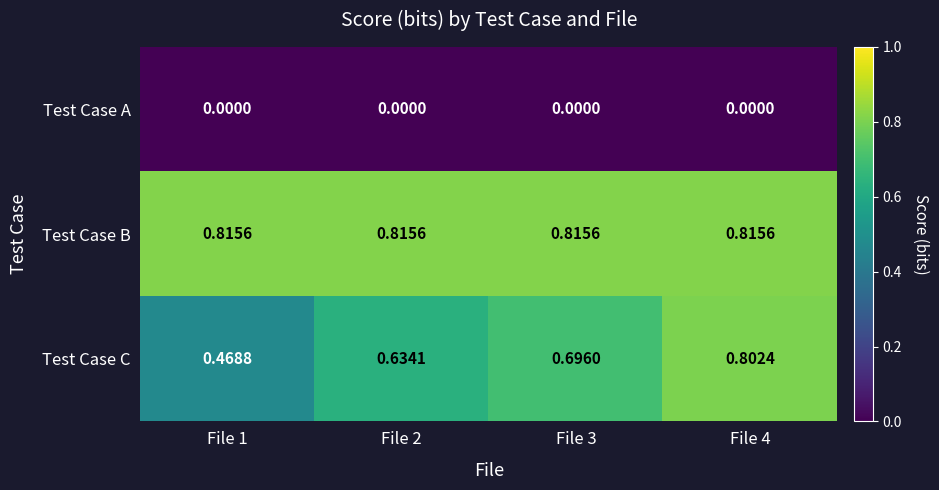

Which series has the largest range (max minus min)?

Test Case C